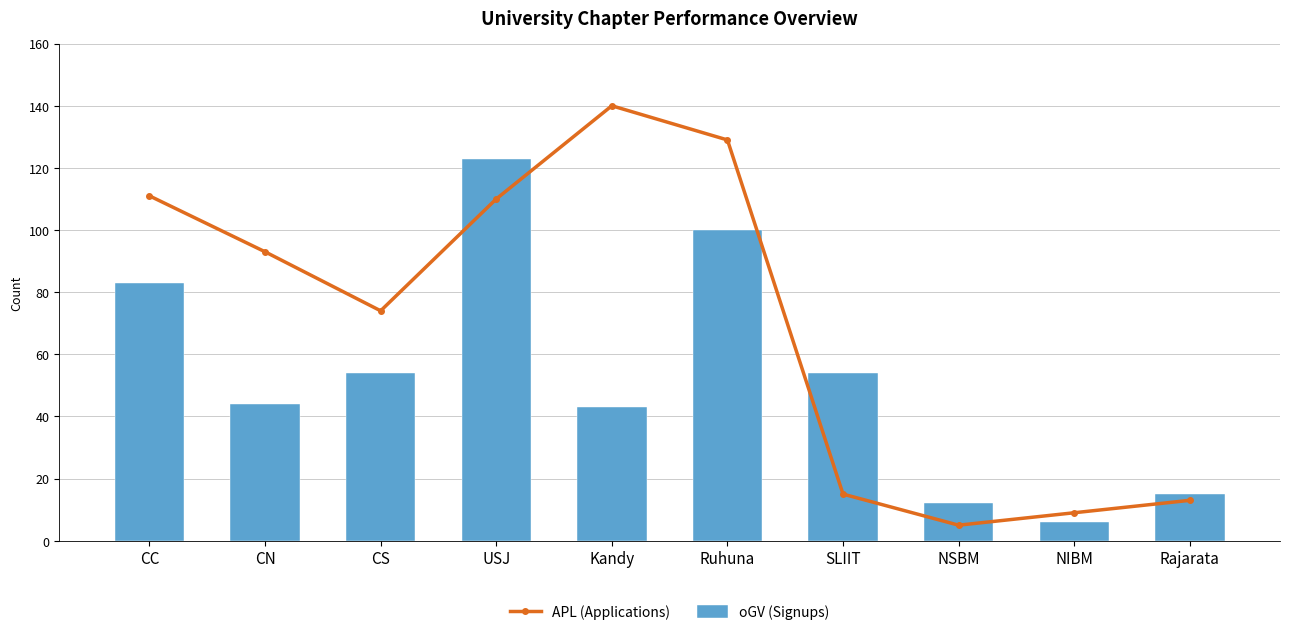

What is the spread (max minus min) of values at Kandy?

97